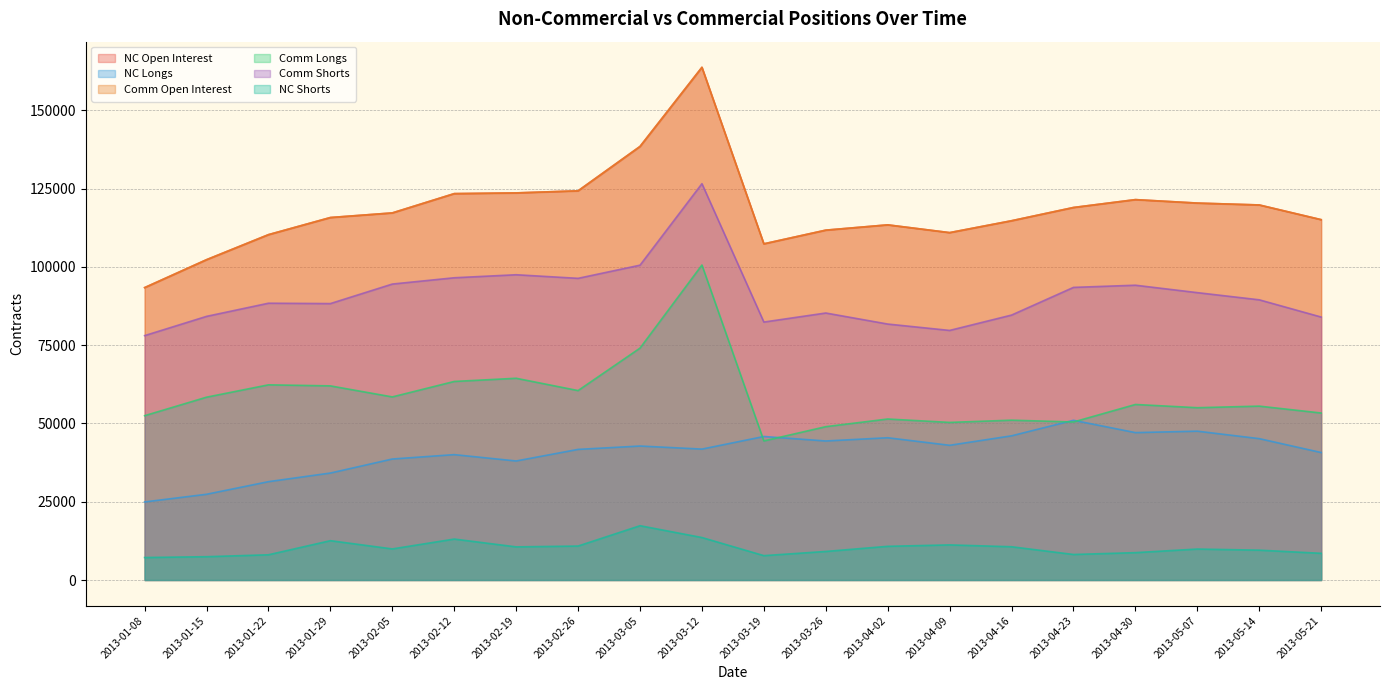

Is it true that NC Longs equals 69509 at 2013-04-30?

False